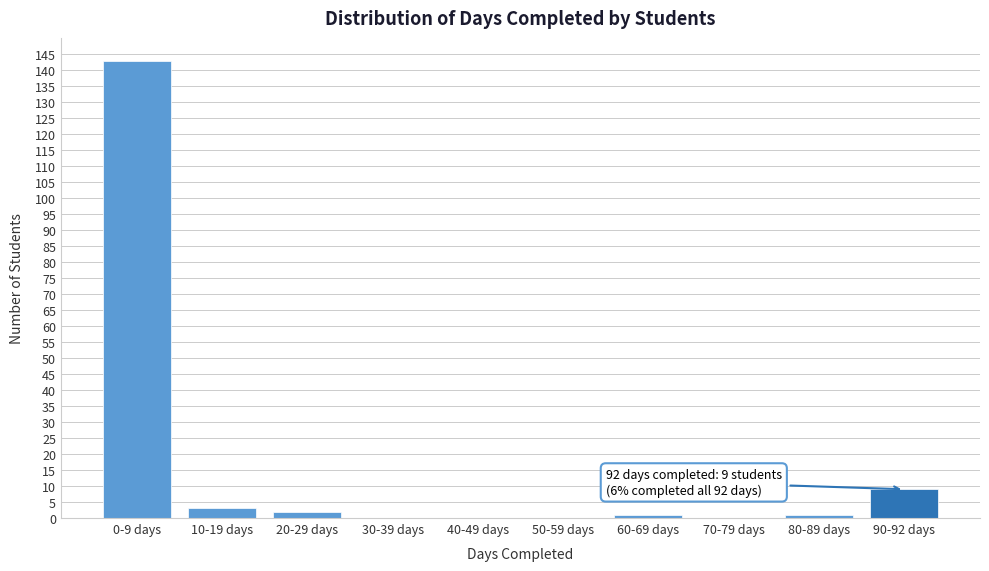

Reading left to right, what are all the values shown in this chart?

0-9 days=143	10-19 days=3	20-29 days=2	30-39 days=0	40-49 days=0	50-59 days=0	60-69 days=1	70-79 days=0	80-89 days=1	90-92 days=9